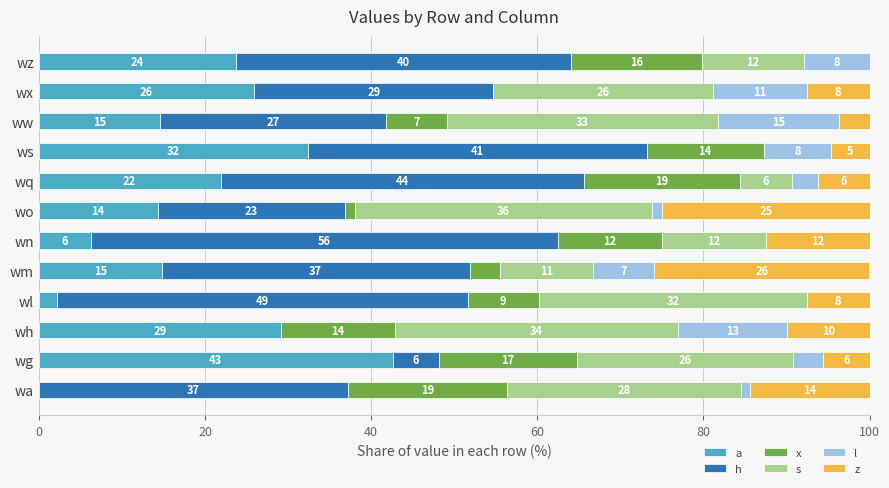

What are all the series names shown in the legend?

a, h, x, s, l, z